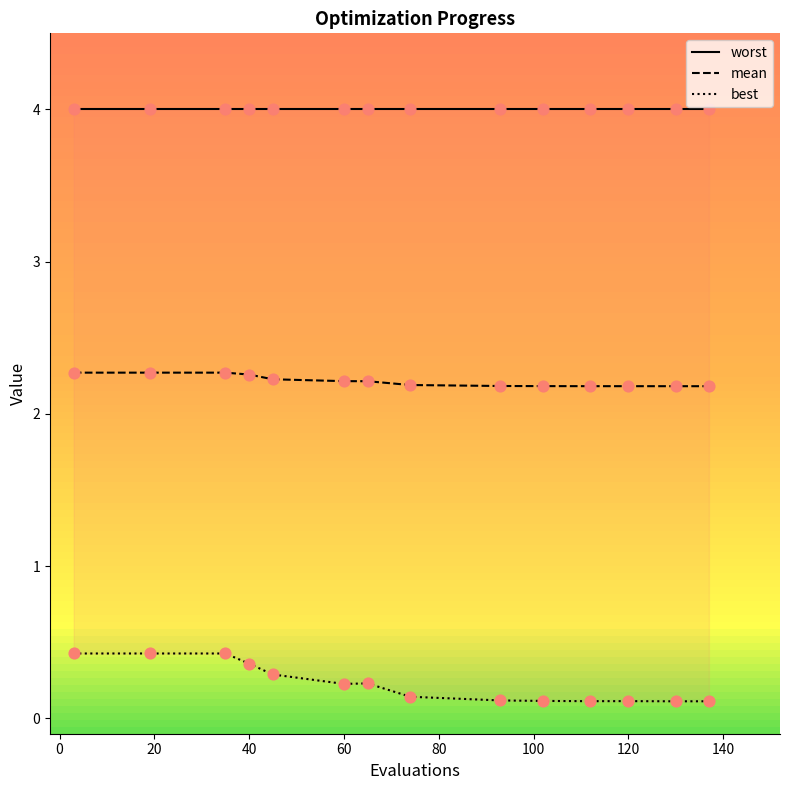

Is it true that mean equals 3.9 at 40?

False